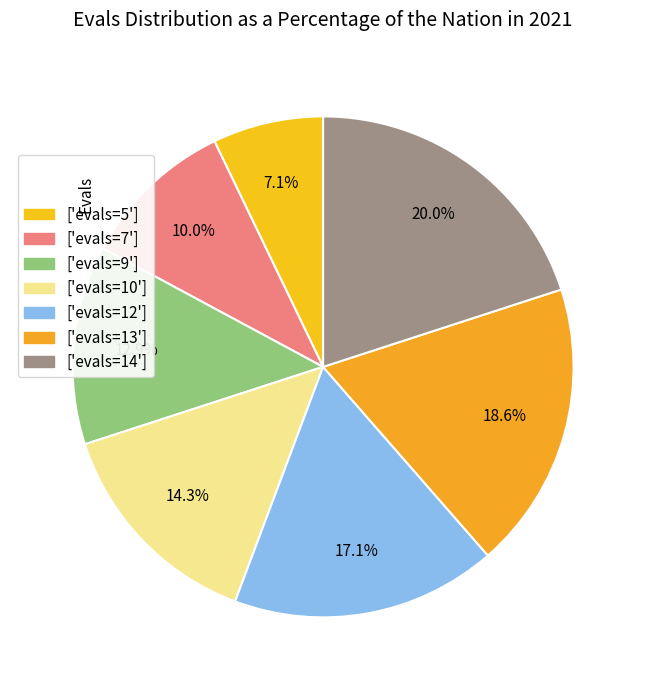

Rank the categories by value from highest to lowest.

['evals=14'], ['evals=13'], ['evals=12'], ['evals=10'], ['evals=9'], ['evals=7'], ['evals=5']